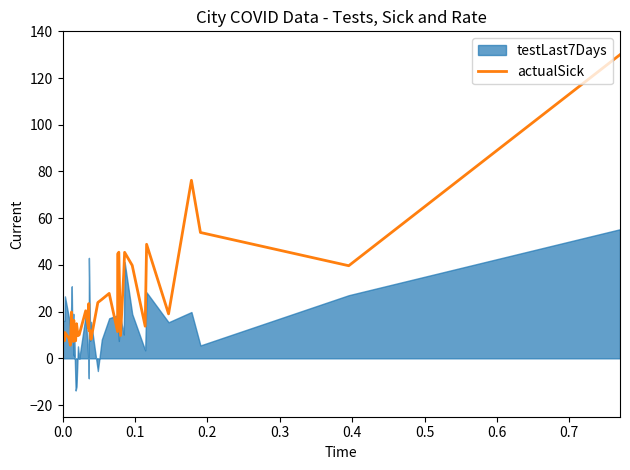

How many values exceed 13?

22